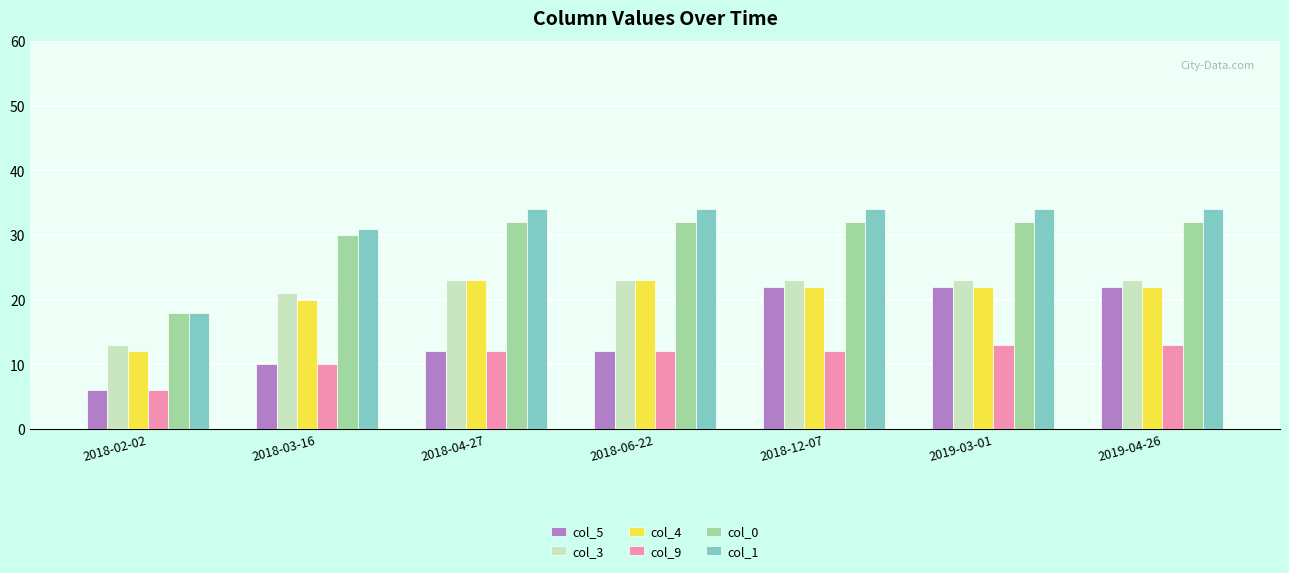

Where is col_9 nearest to the value 9?

2018-03-16